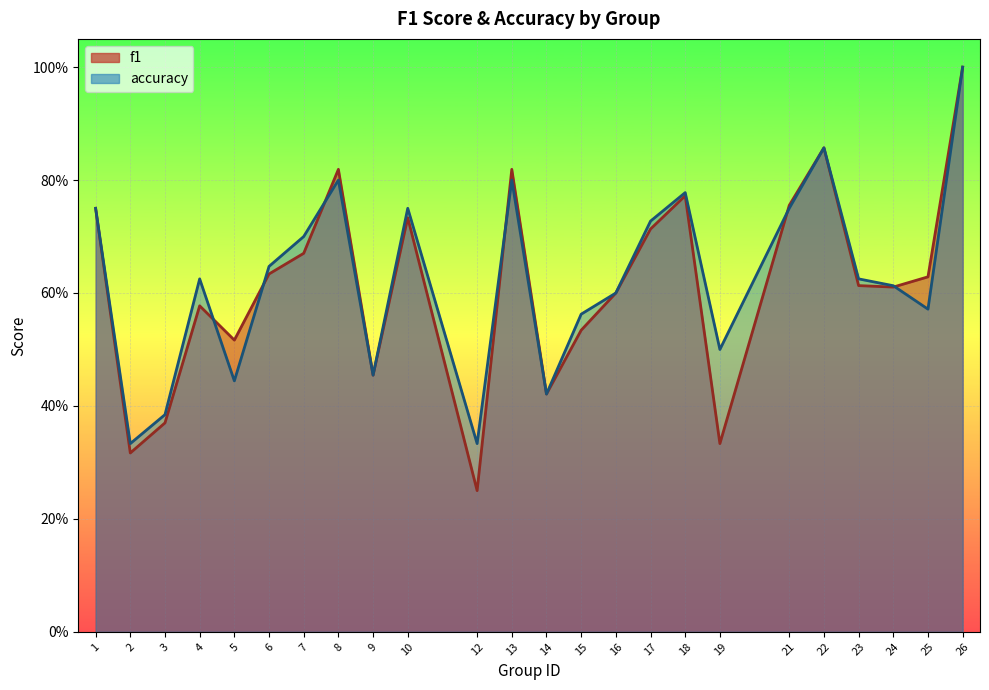

What value does the accuracy series have at 10?

0.8